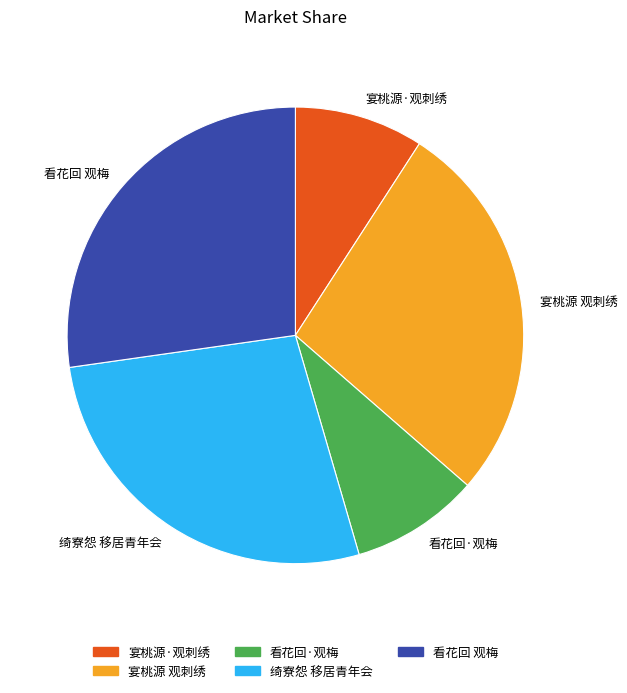

Is 看花回·观梅 the majority of the pie?

No